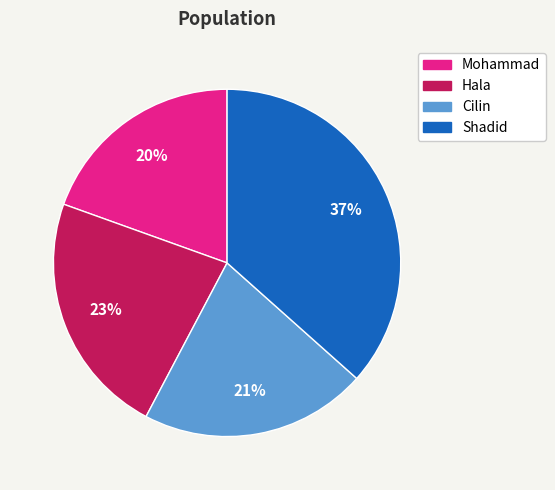

Is it true that Hala is 23% of the pie?

True